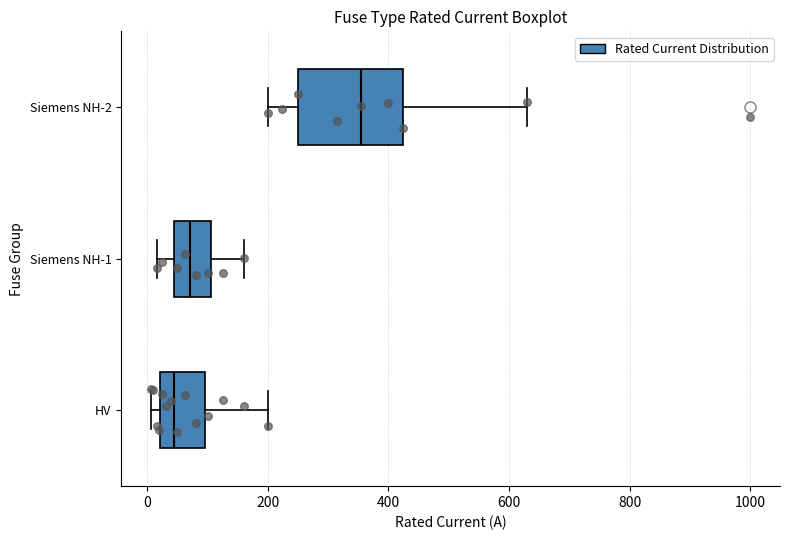

Which box is the widest, from its left edge to its right edge?

Siemens NH-2